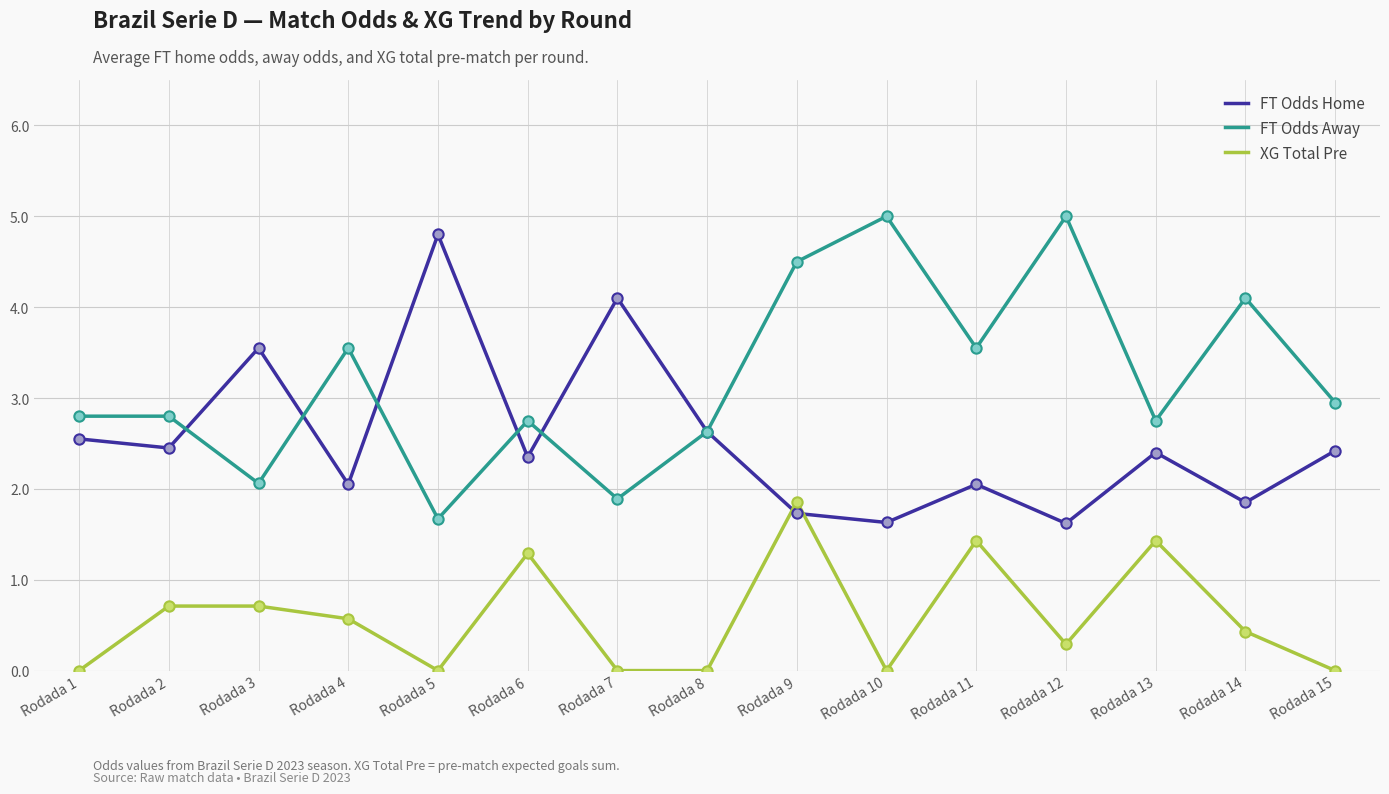

What is the total value across all series at Rodada 12?

6.9